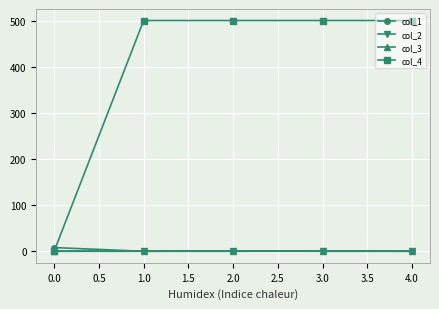

The value of col_4 at 3.0 is 500. True or false?

True